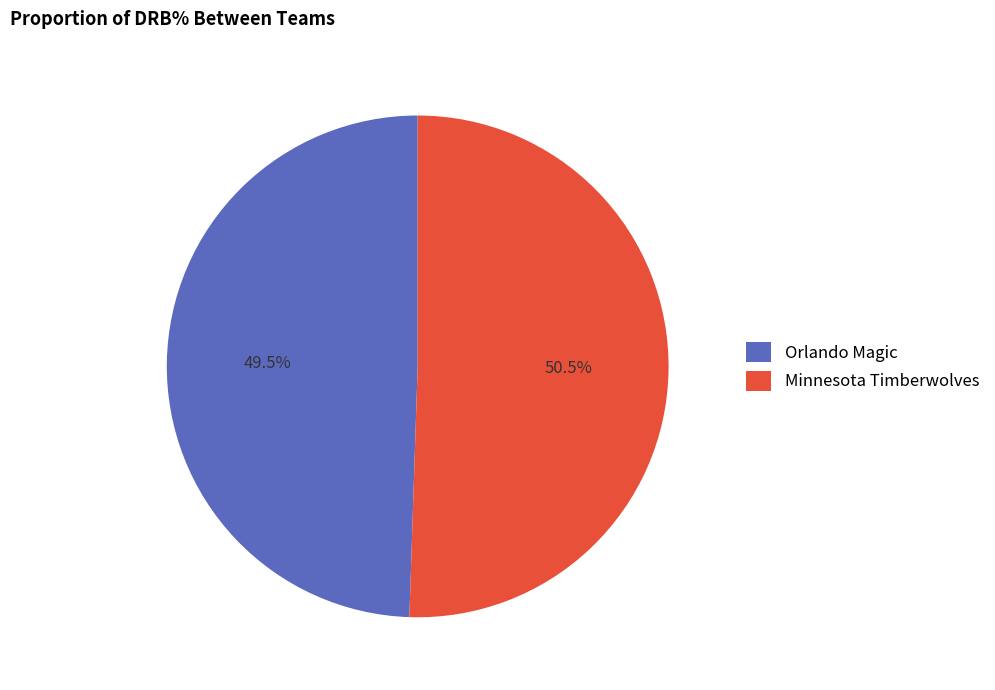

How many segments does this pie chart have?

2